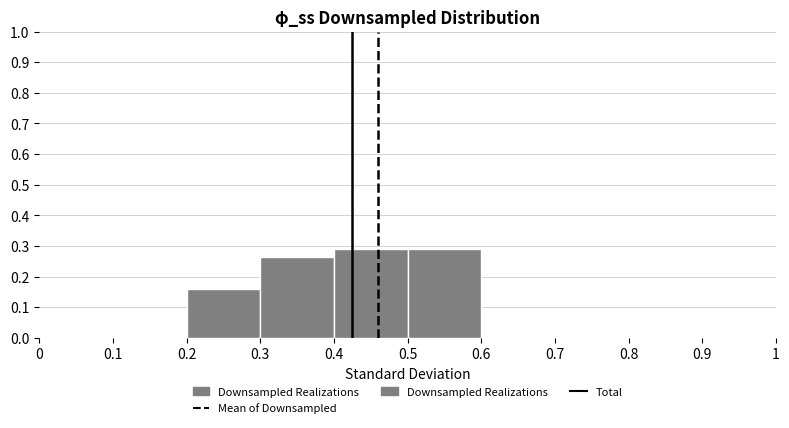

Reading left to right, transcribe this chart: for each bar, give the range it covers on the x-axis and its height. The values are not printed on the chart, so give them approximately, as read against the axis.

0 to 0.1: 0
0.1 to 0.2: 0
0.2 to 0.3: 0.16
0.3 to 0.4: 0.26
0.4 to 0.5: 0.29
0.5 to 0.6: 0.29
0.6 to 0.7: 0
0.7 to 0.8: 0
0.8 to 0.9: 0
0.9 to 1: 0